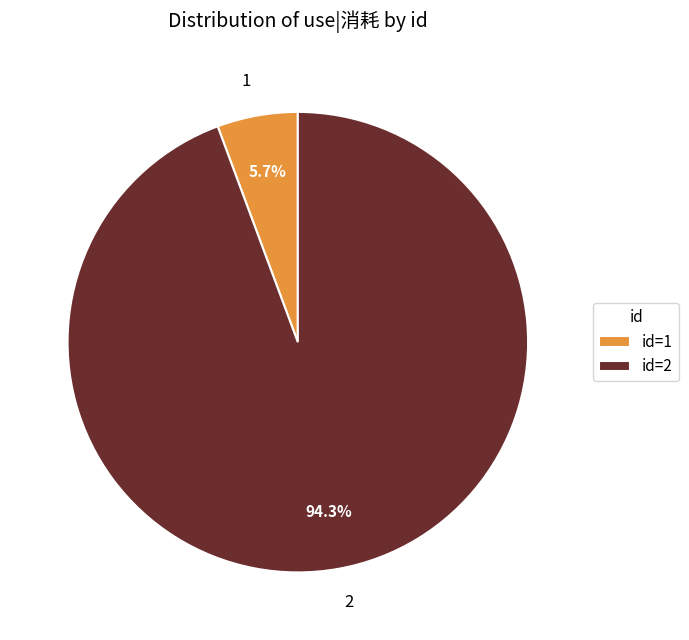

Which category has the smallest portion of the pie?

1